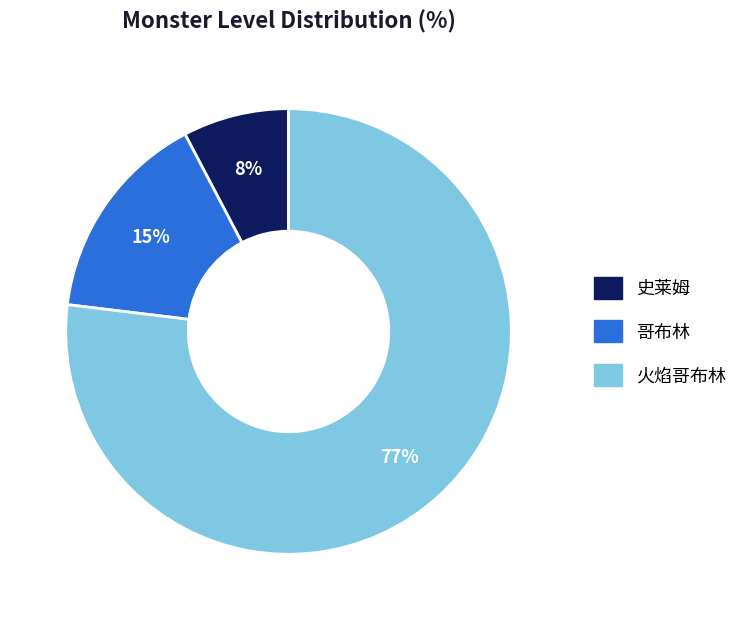

What is the largest slice in the pie chart?

火焰哥布林